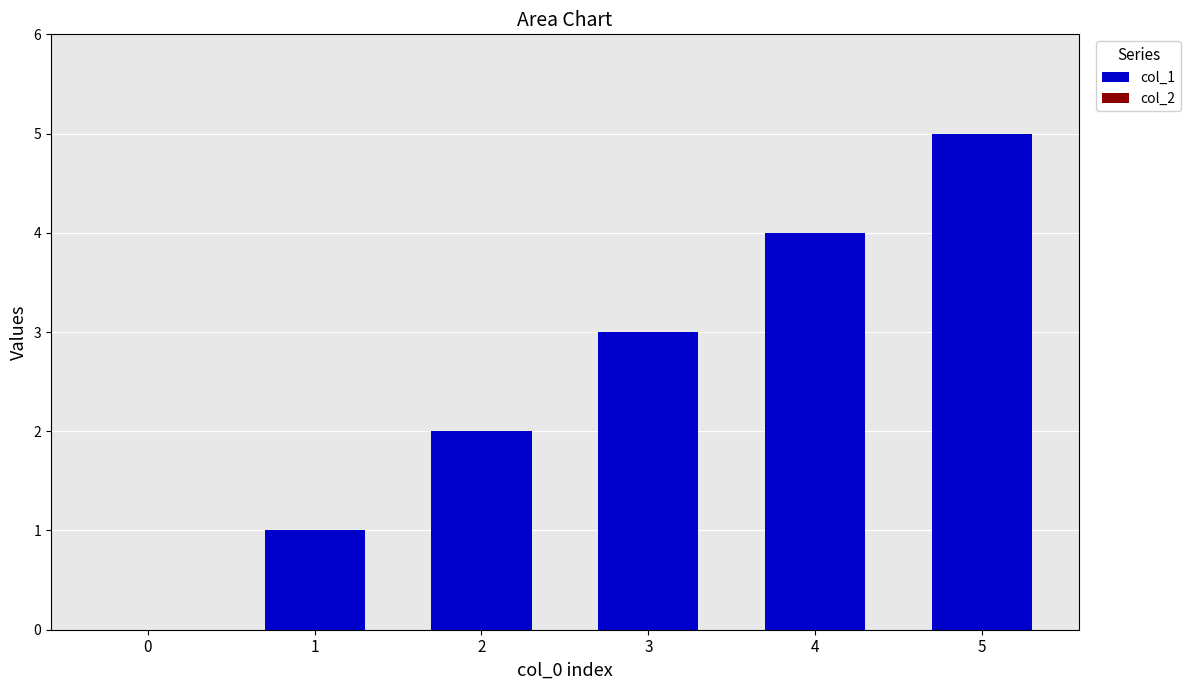

How many distinct data groups are displayed?

1